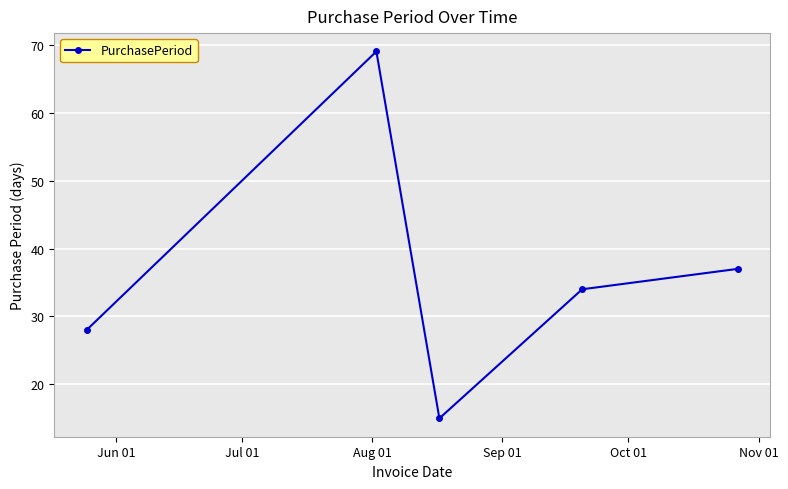

What is the value of the 2nd point from the left?

69